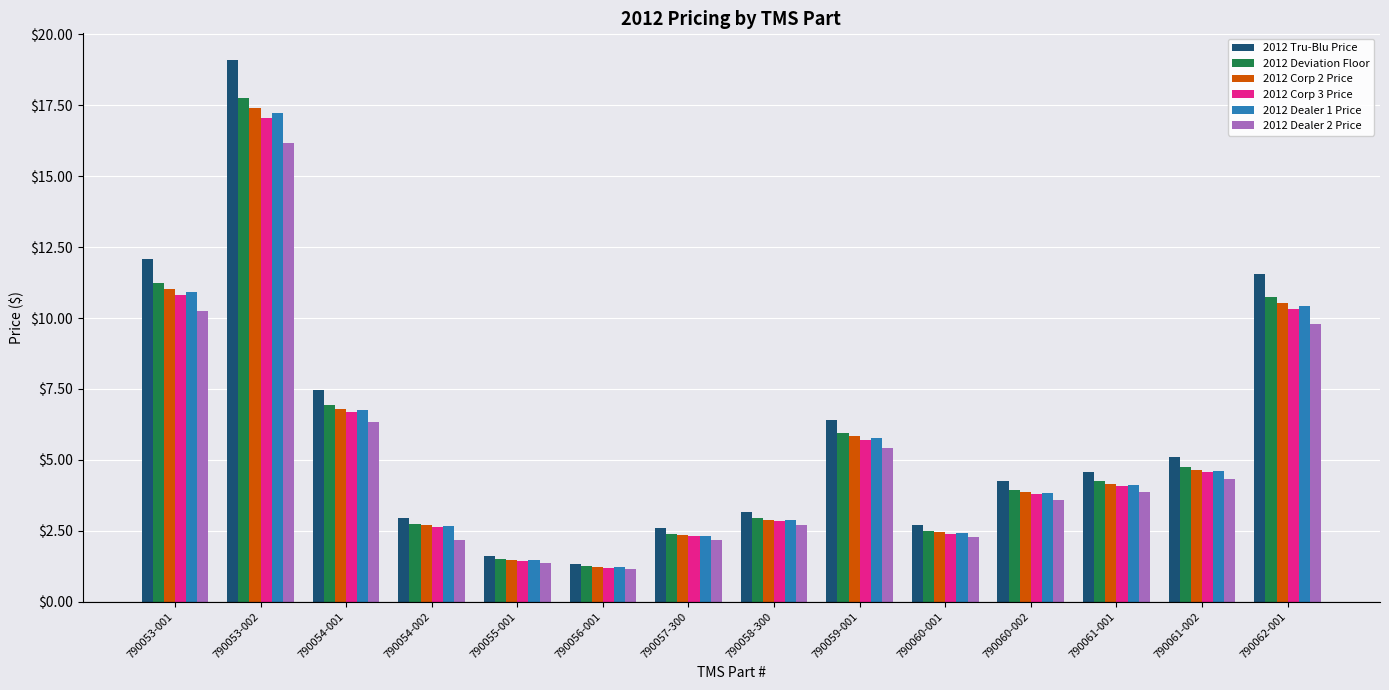

What is the sum of the 2012 Dealer 2 Price values at 790056-001 and 790053-002?

17.3